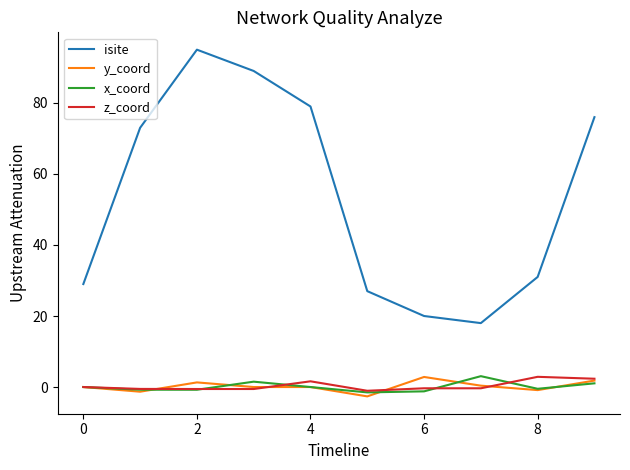

What is the sum of all isite values?

537.0